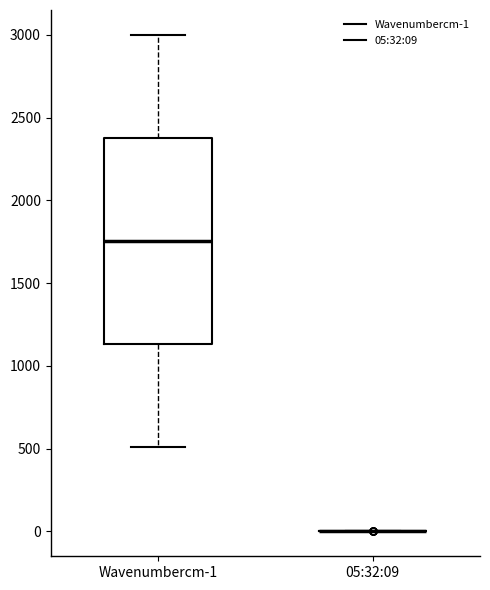

Reading left to right, transcribe this box plot: for each box, give where its median line is, the range the box spans, and where its two whiskers end, as read against the y-axis. The values are not printed on the chart, so give them approximately, as read against the axis.

Wavenumbercm-1: median 1750, box 1150 to 2400, whiskers 500 to 3000
05:32:09: box collapsed to a line at 0, whiskers 0 to 0